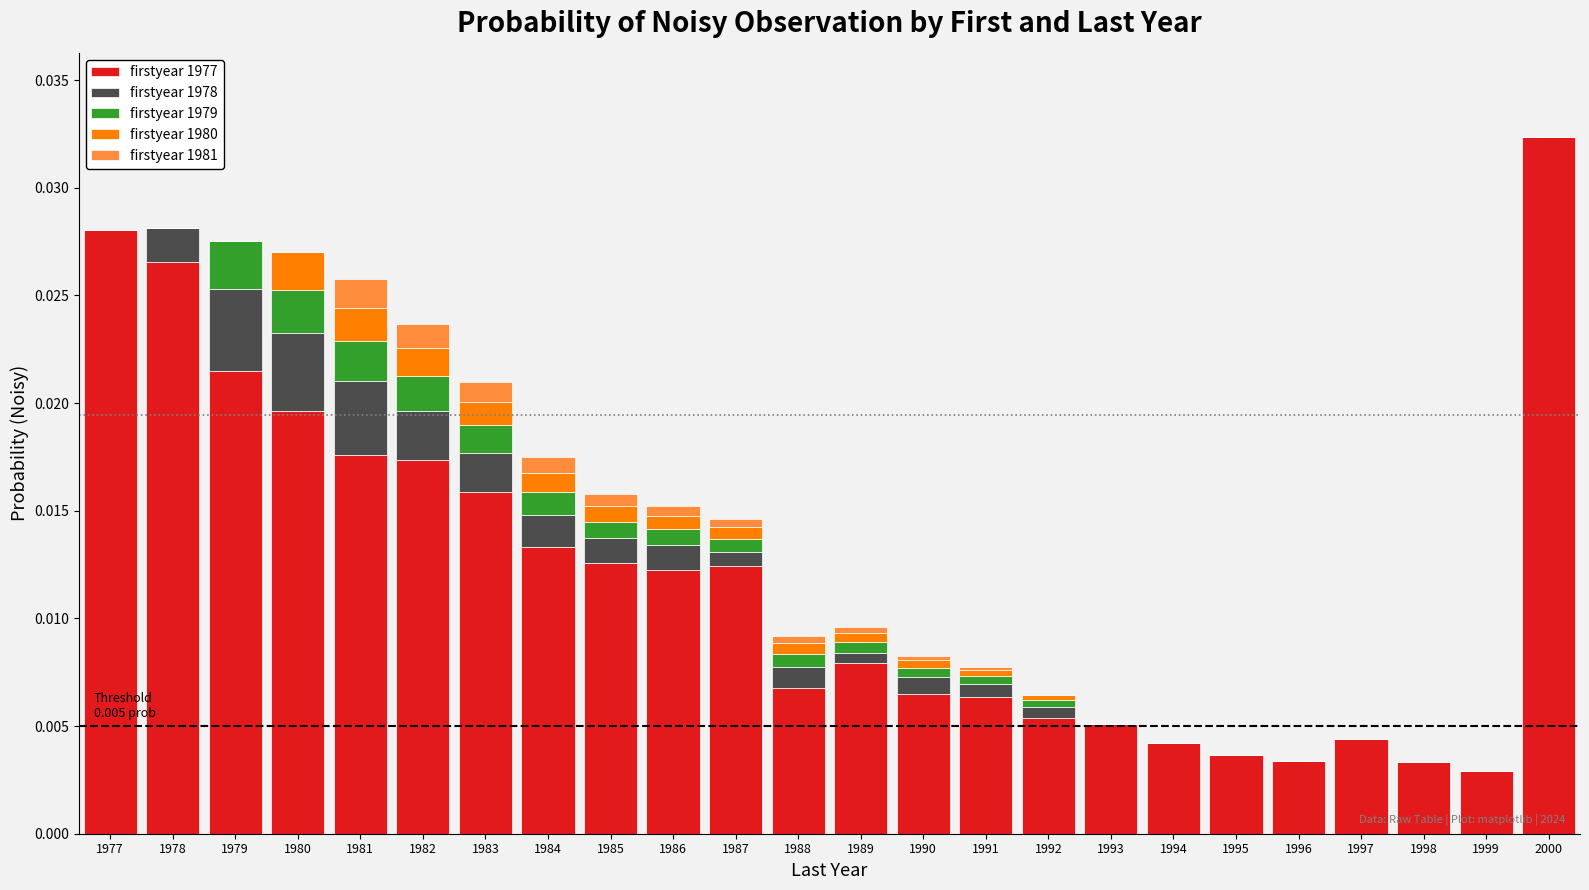

The value of firstyear 1977 at 1995 is 0.0. True or false?

True